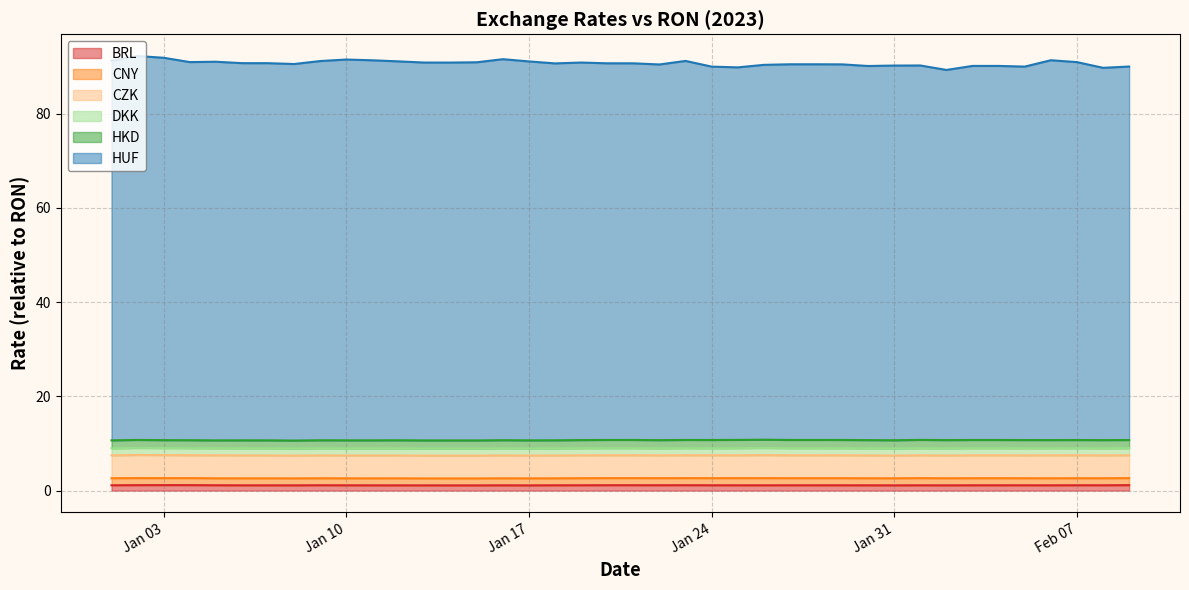

What are all the series names shown in the legend?

BRL, CNY, CZK, DKK, HKD, HUF